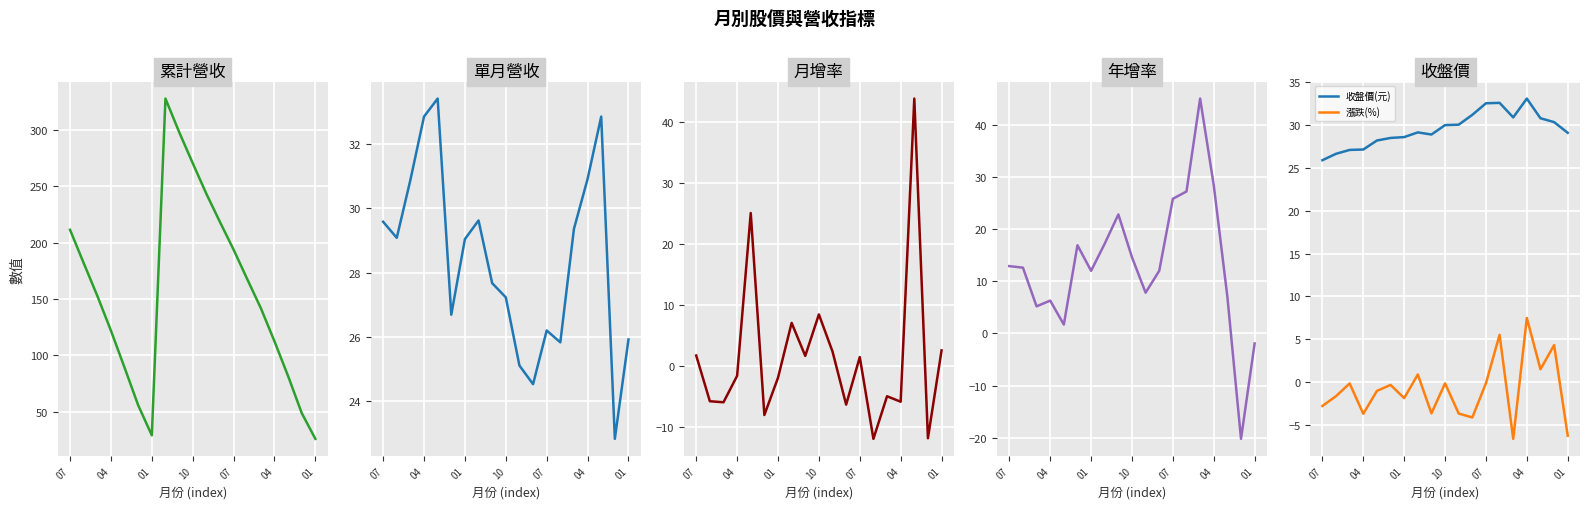

What is the smallest value displayed?

-20.2